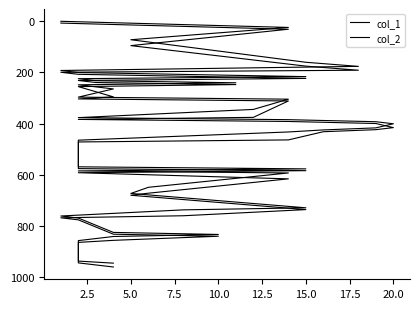

What is the difference between the maximum and minimum values in the col_2 series?

952